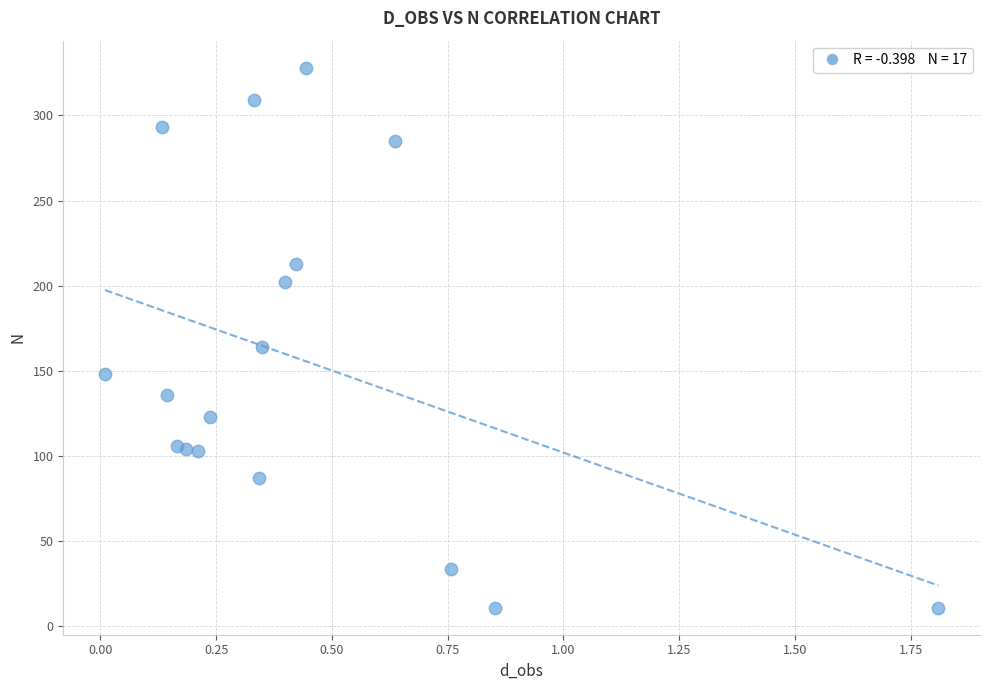

What Y value in the scatter plot is closest to 169?

164